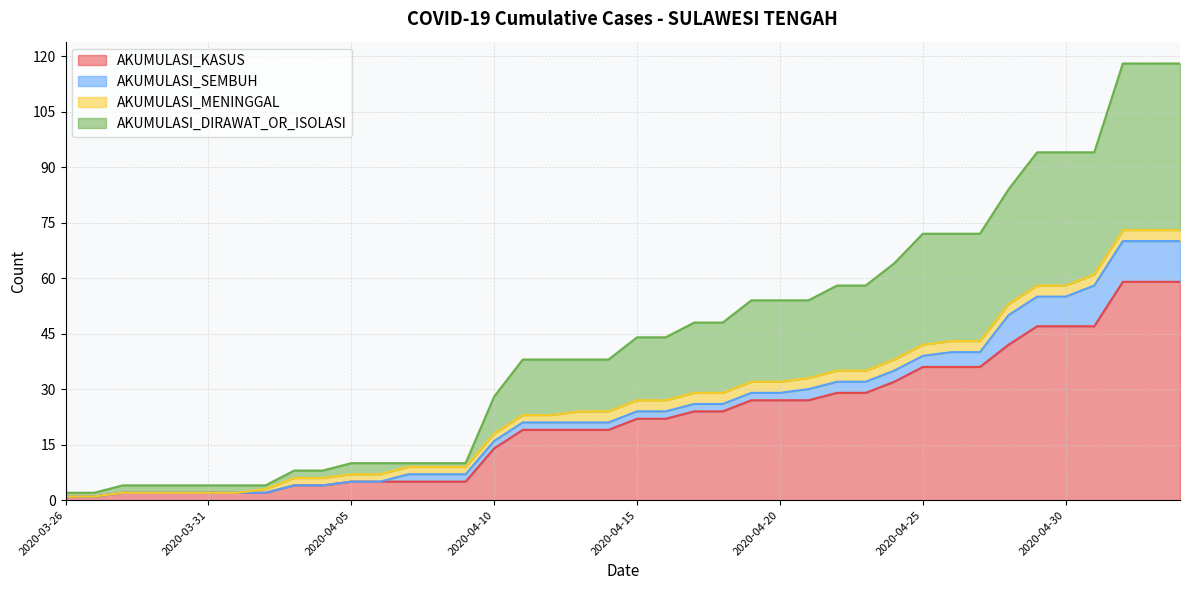

Which has a higher value, 2020-04-23 or 2020-03-28?

2020-04-23